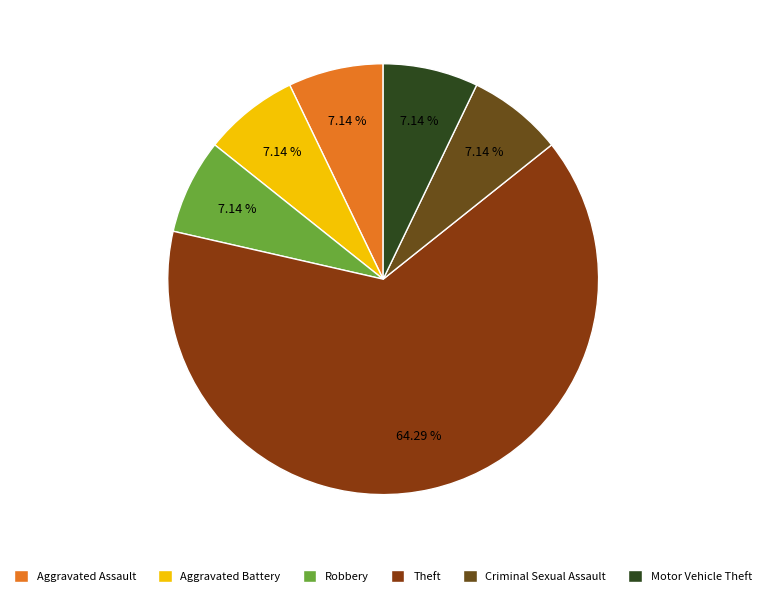

Rank the categories by value from highest to lowest.

Theft, Aggravated Assault, Aggravated Battery, Robbery, Criminal Sexual Assault, Motor Vehicle Theft